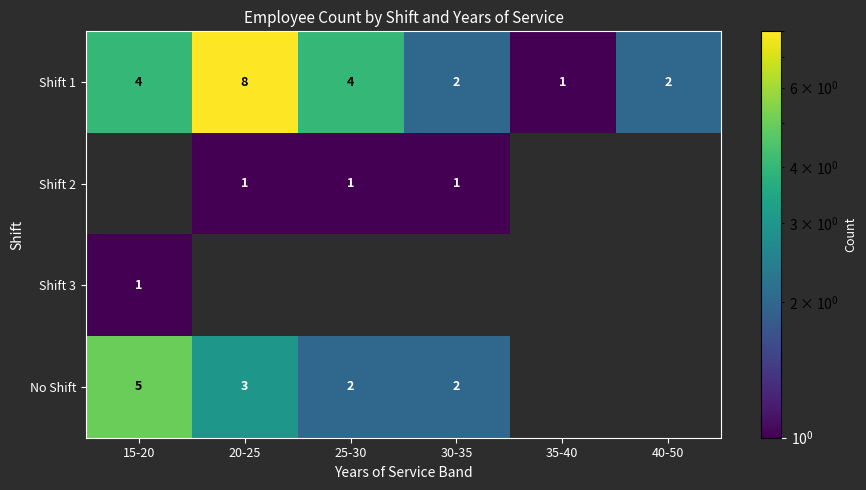

What is the difference between the maximum and minimum values in the Shift 1 series?

7